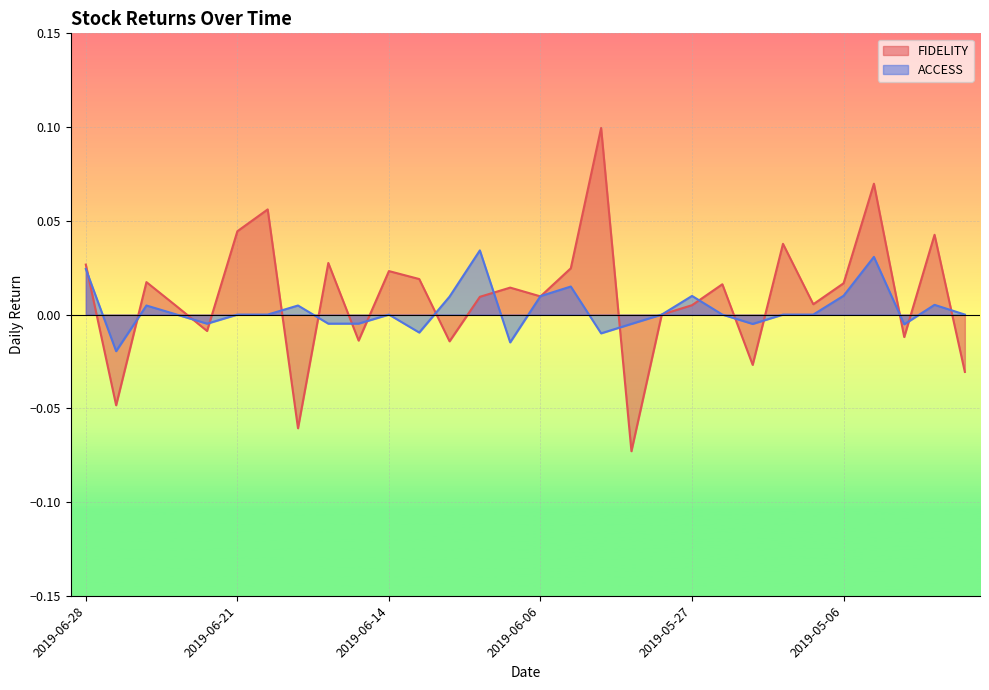

How many negative values does the ACCESS series have?

10